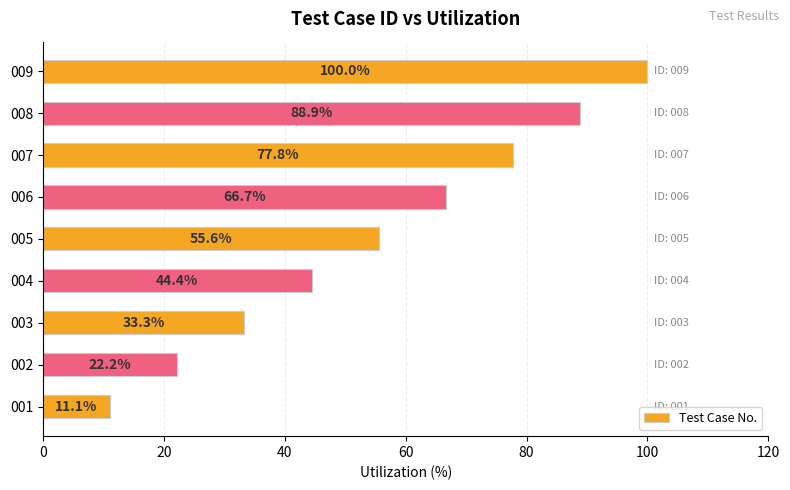

Which has a higher value, 002 or 004?

004